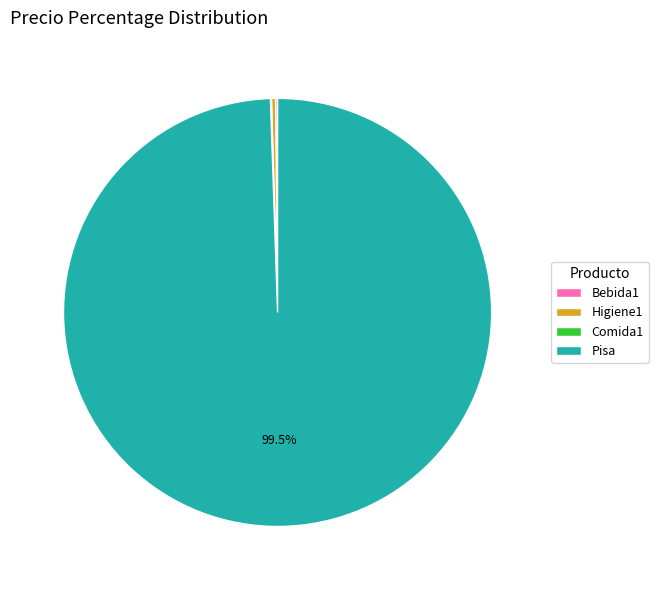

To the nearest percent, what is the average slice percentage?

25%